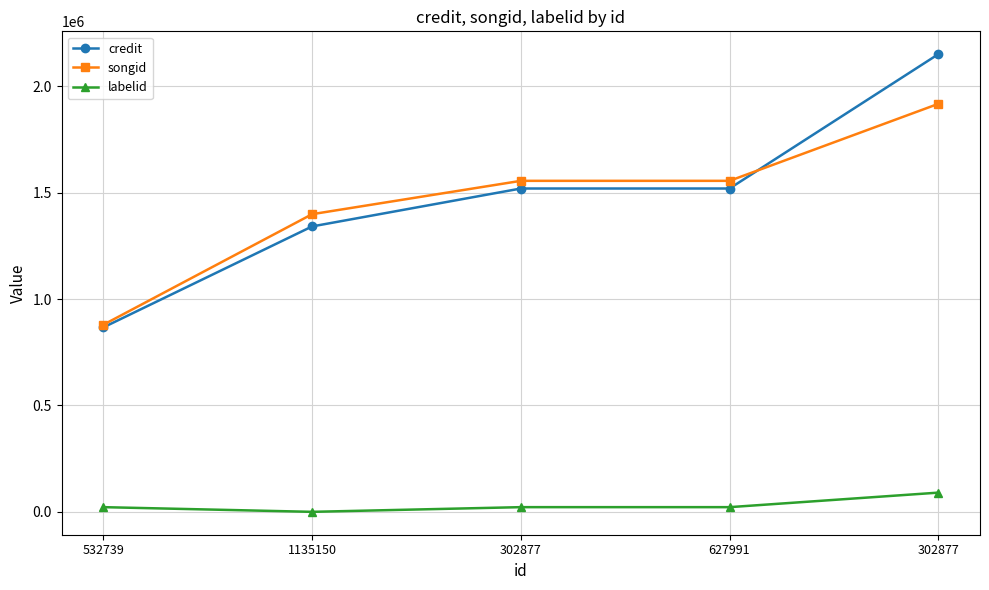

What are all the series names shown in the legend?

credit, songid, labelid